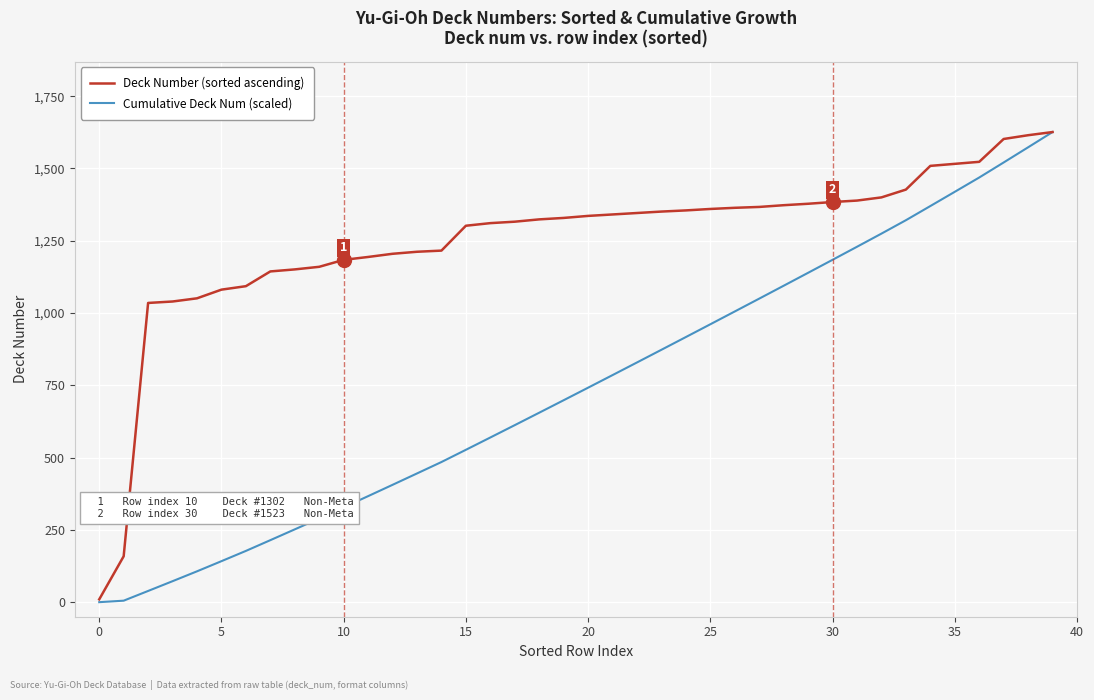

What is the highest value of the Deck Number (sorted ascending) series?

1626.0